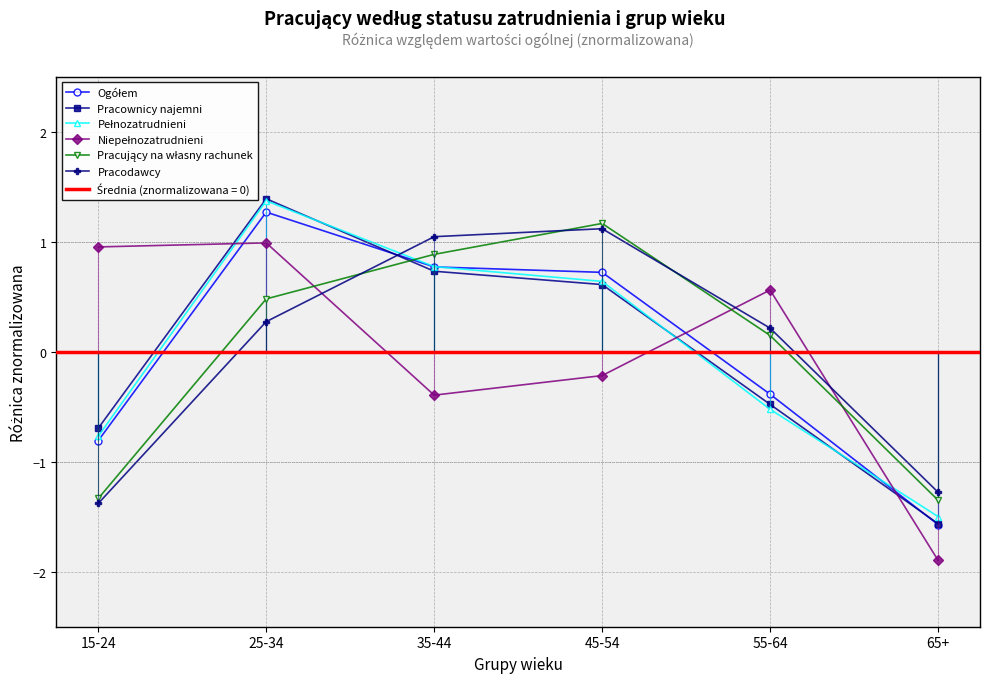

At how many categories does at least one series exceed 0?

5